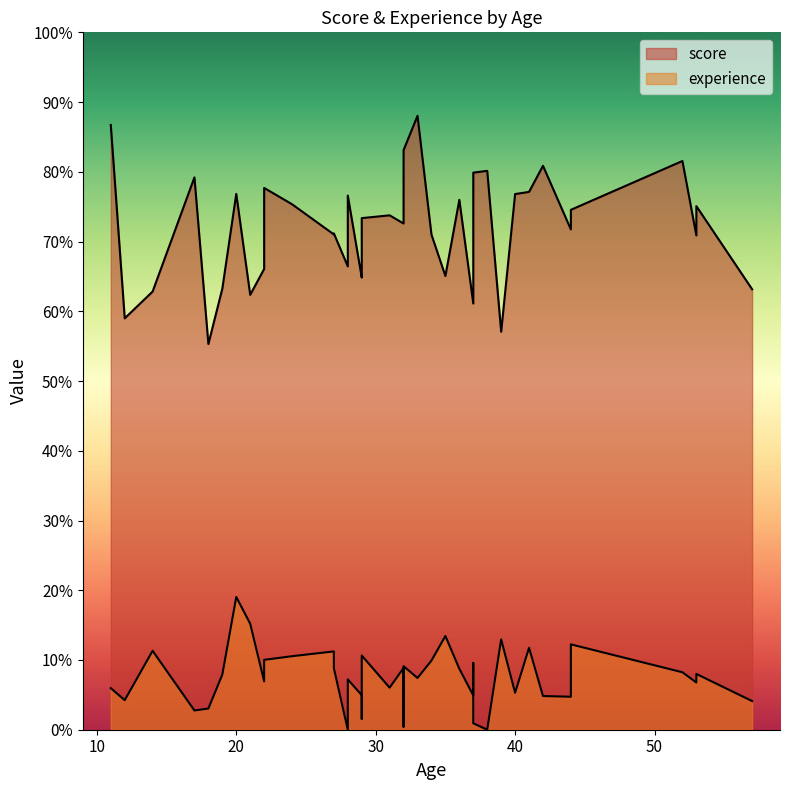

Which has a higher value, 53 or 33?

33